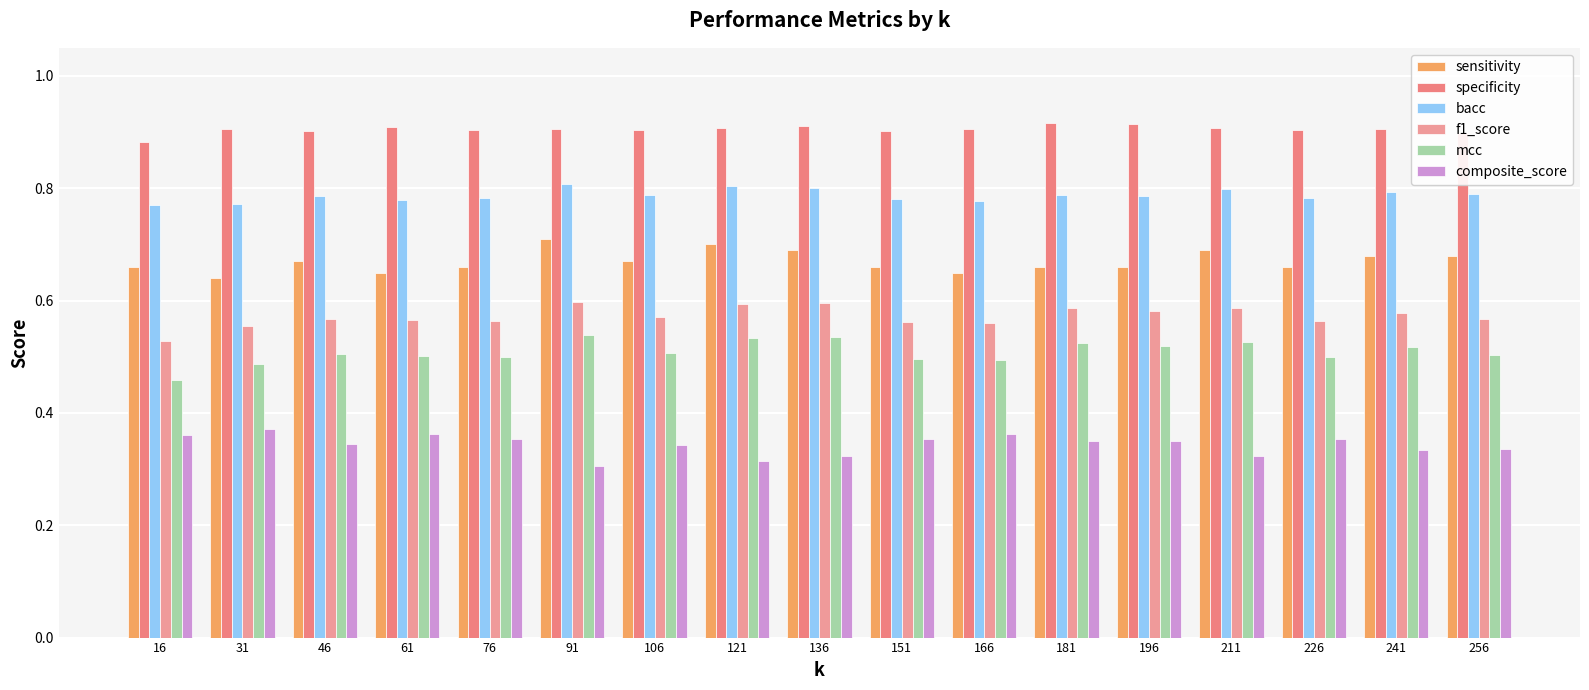

What is the sum of all specificity values?

15.4